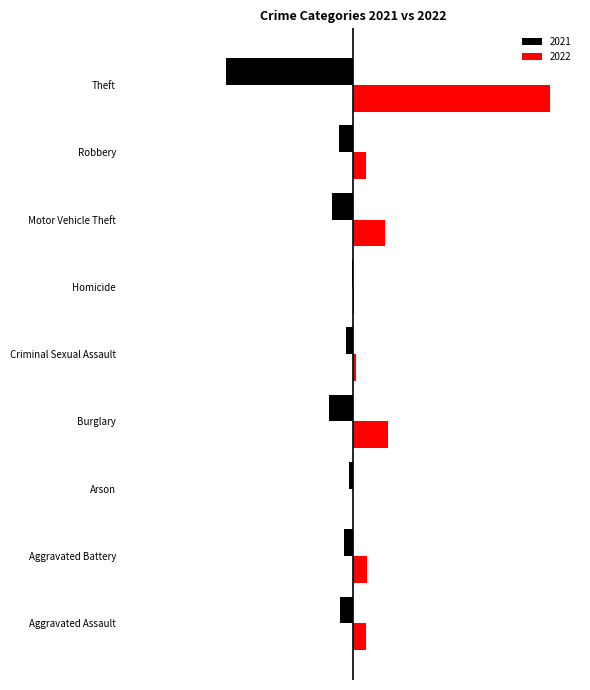

What are all the series names shown in the legend?

2021, 2022